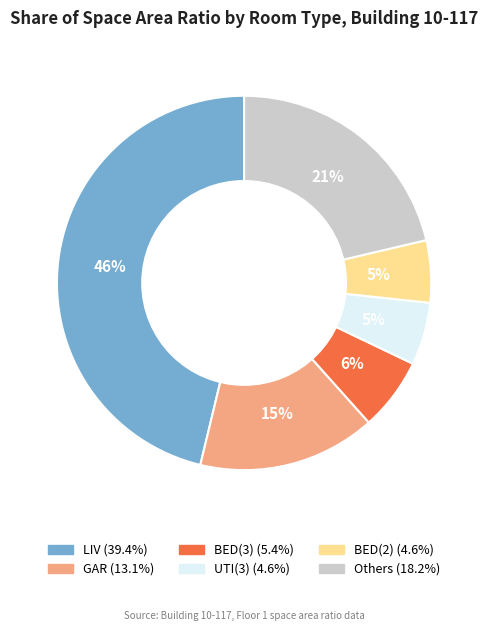

To the nearest percent, what is the average slice percentage?

17%